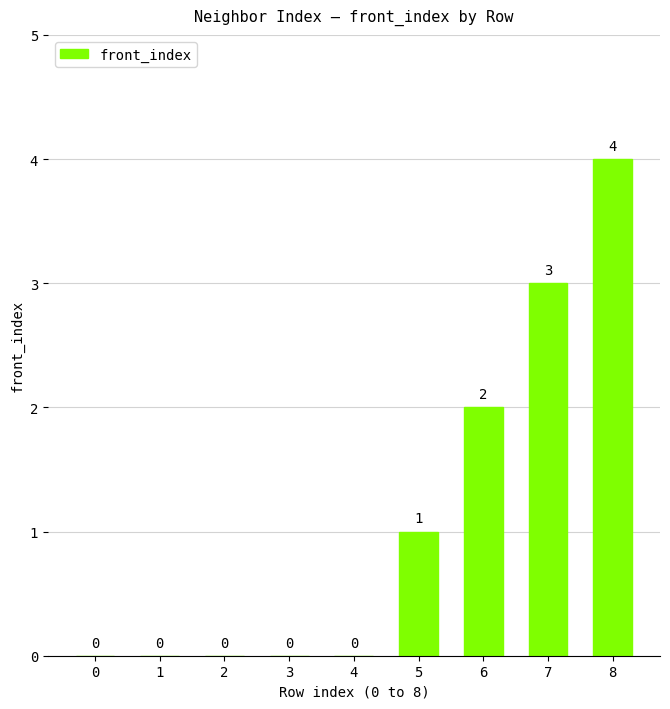

Reading left to right, extract all data points from this chart.

0	0	0	0	0	1	2	3	4